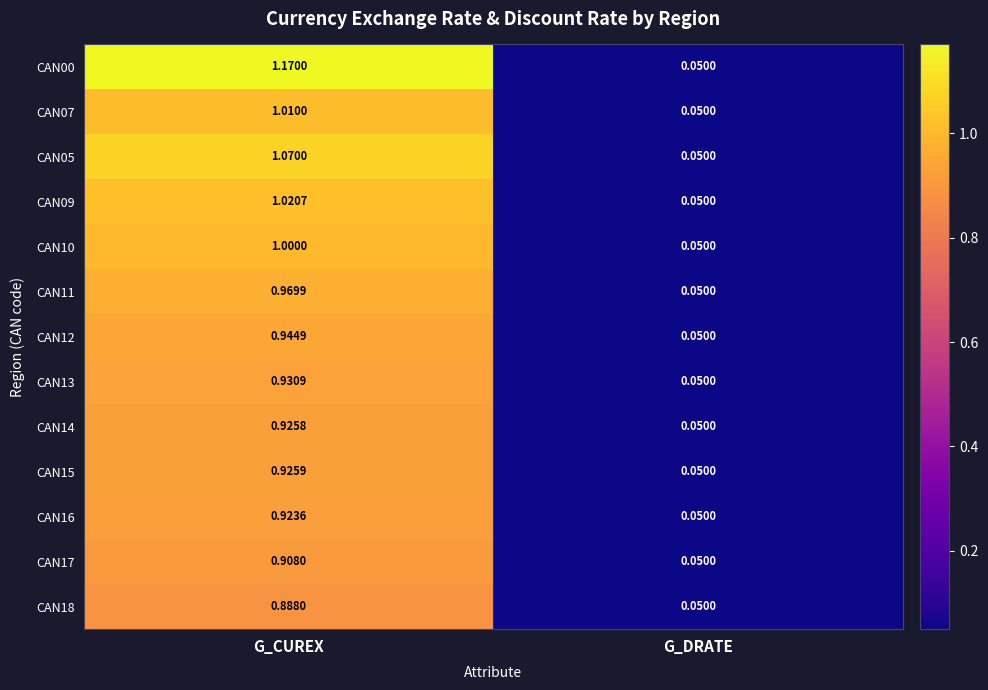

Rank the series at G_CUREX from highest to lowest value.

CAN00, CAN05, CAN09, CAN07, CAN10, CAN11, CAN12, CAN13, CAN15, CAN14, CAN16, CAN17, CAN18